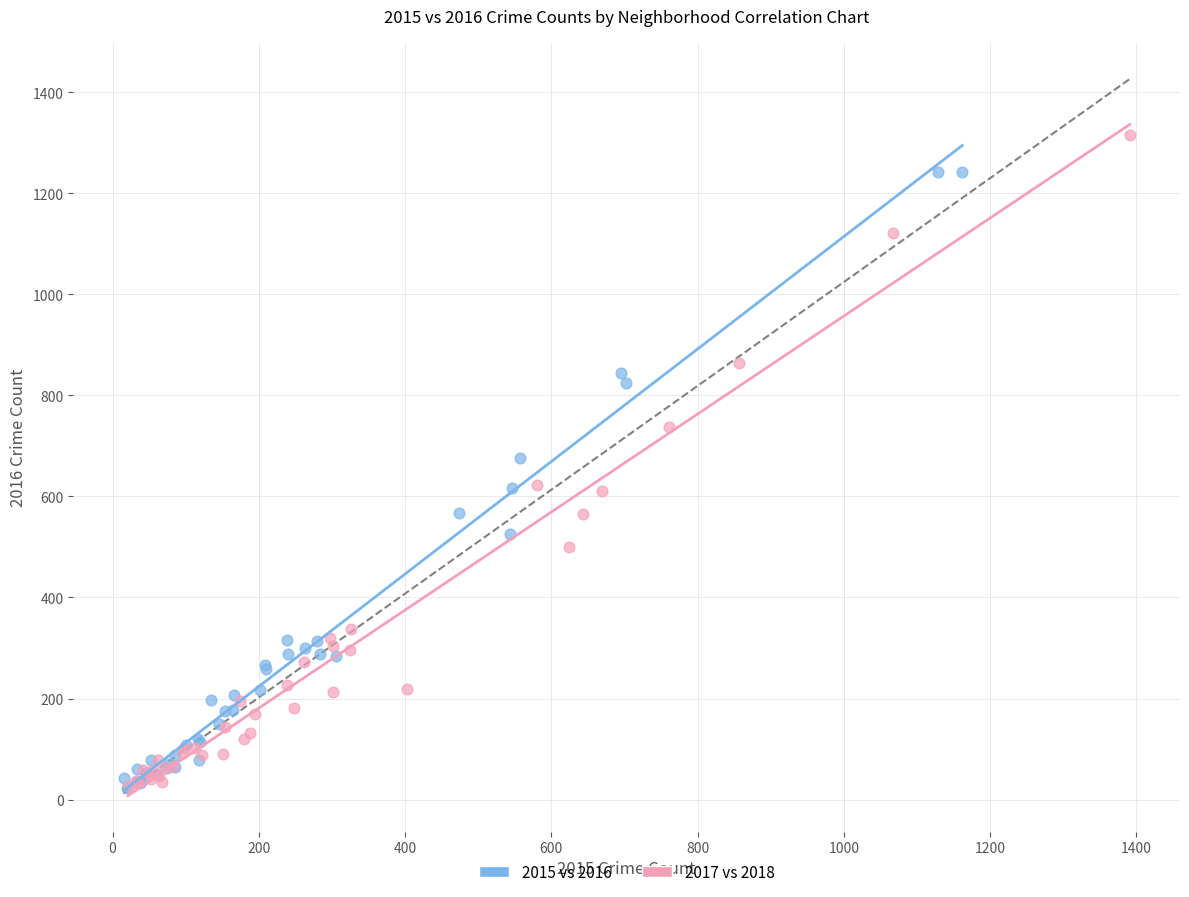

Which series contains the highest Y value?

2017 vs 2018